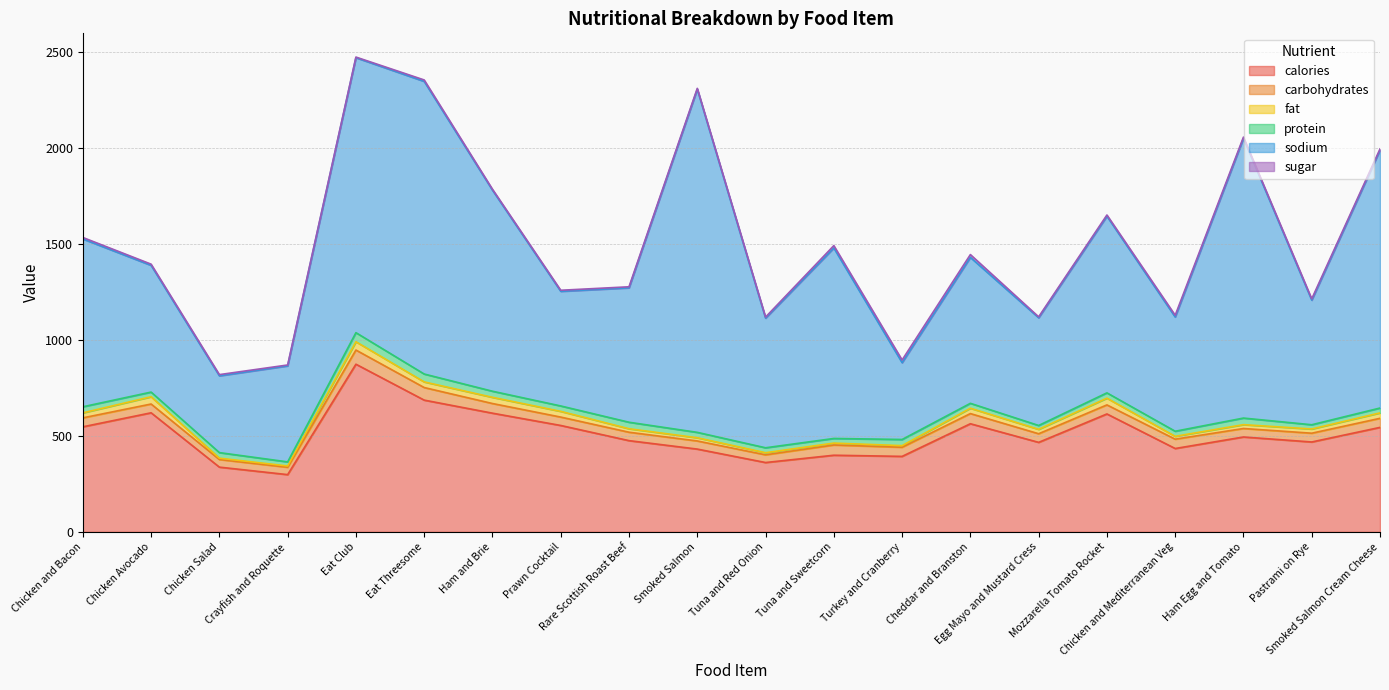

Which series has the largest total across all categories?

sodium